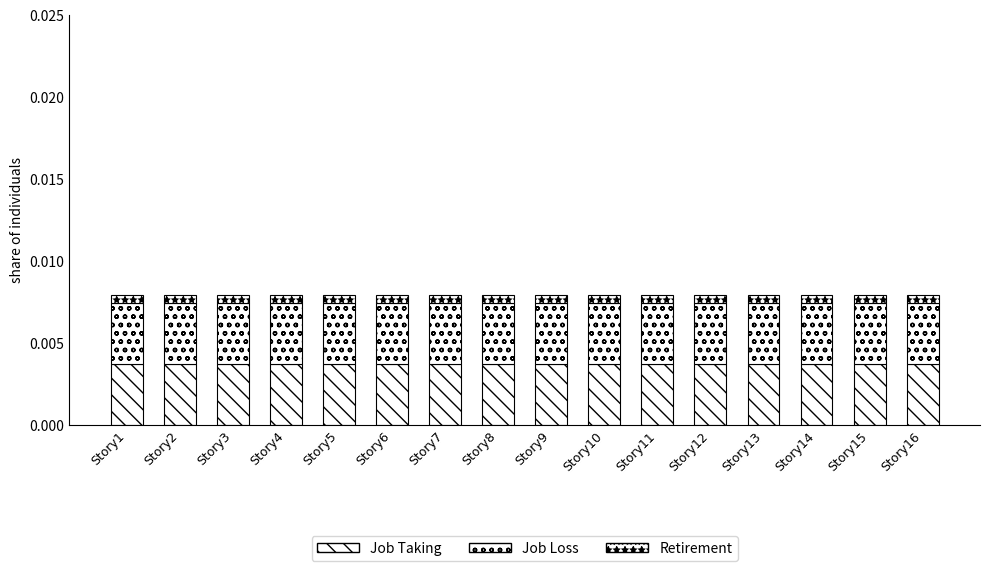

How many data points does each series have?

16